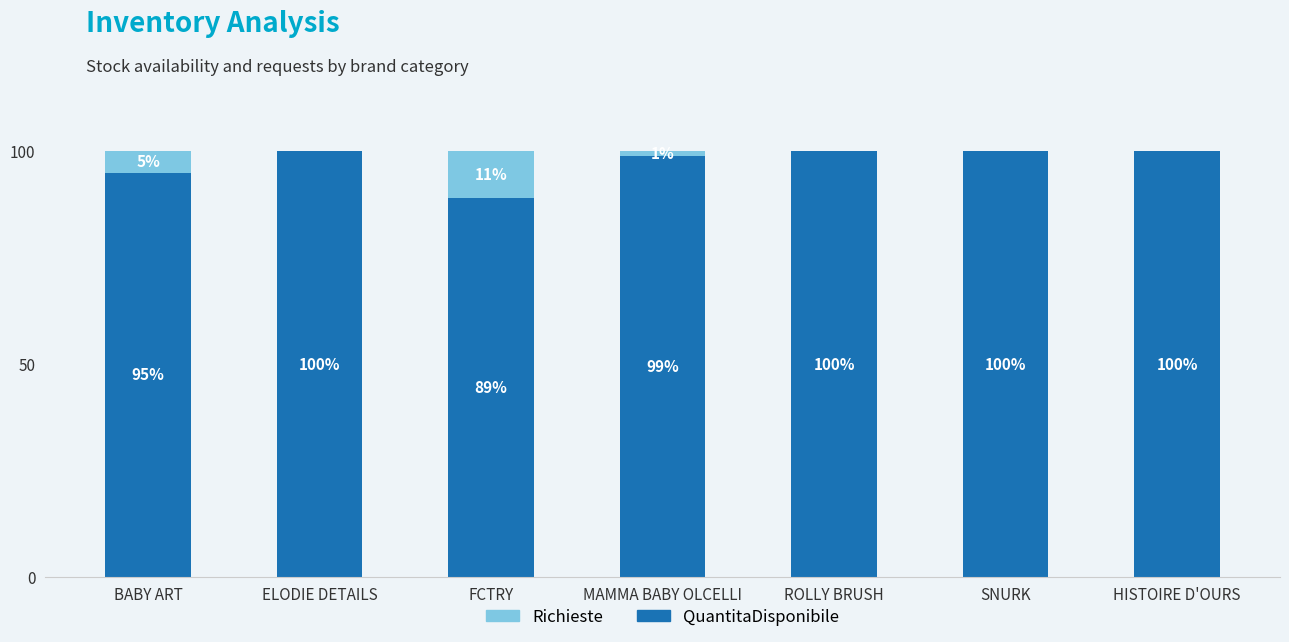

Reading left to right, what are the values for QuantitaDisponibile?

BABY ART=95	ELODIE DETAILS=100	FCTRY=89	MAMMA BABY OLCELLI=99	ROLLY BRUSH=100	SNURK=100	HISTOIRE D'OURS=100